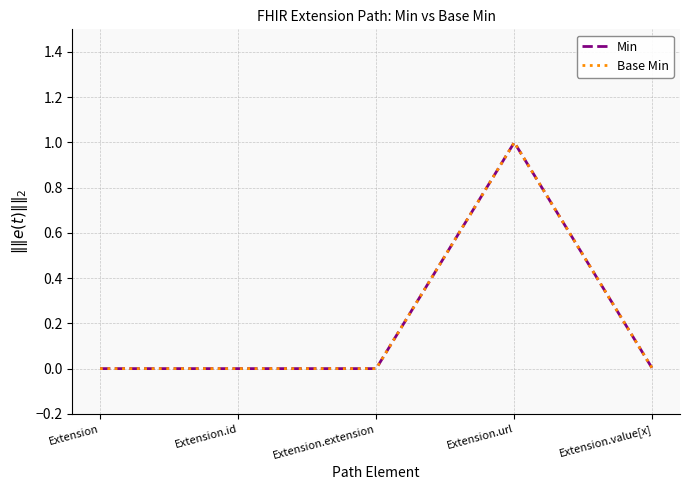

True or false: Min has a value of 1 at Extension.url.

True